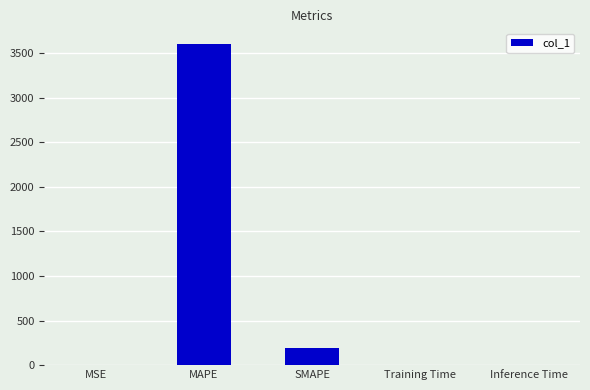

What is the maximum value shown in the chart?

3600.0